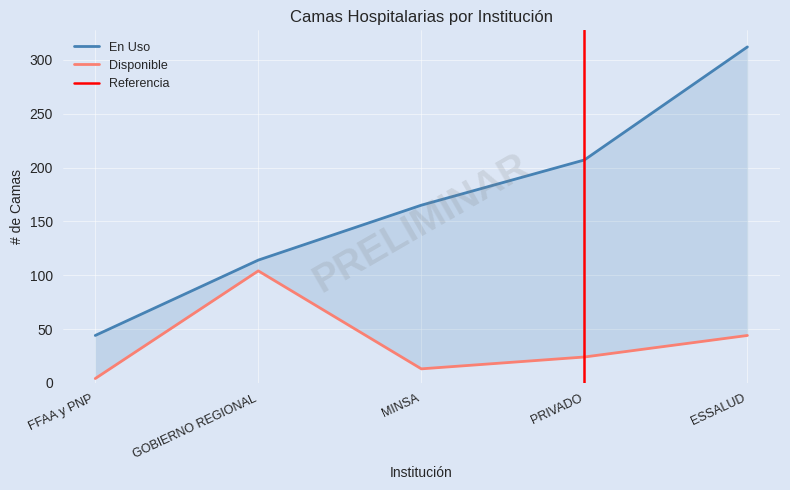

How many series are shown in this chart?

2